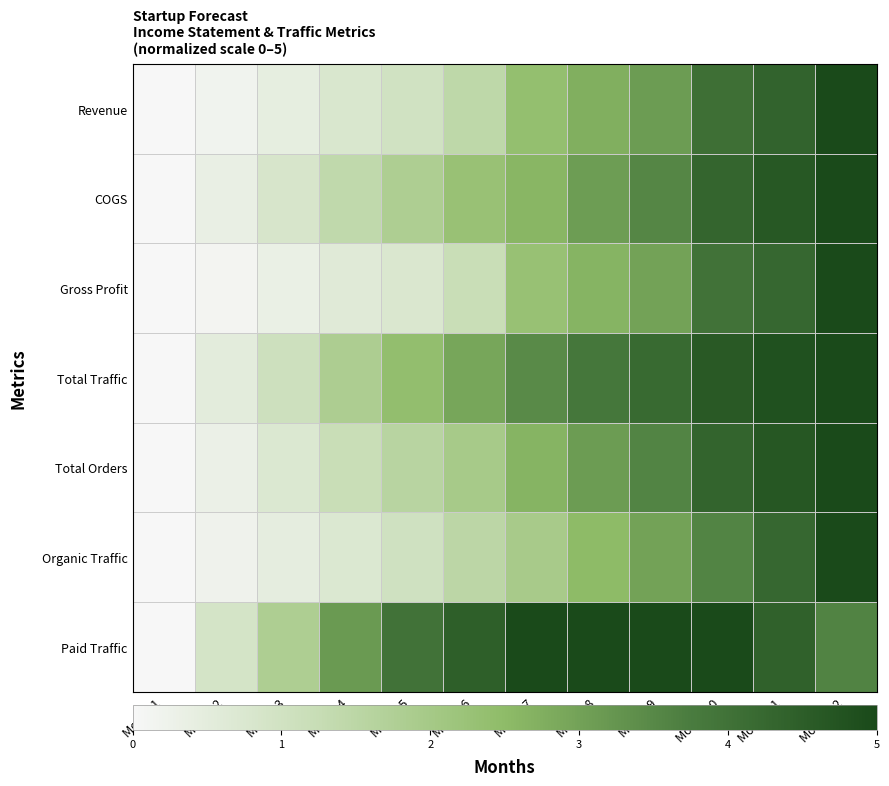

Which series changed the most between Month 1 and Month 2?

Paid Traffic